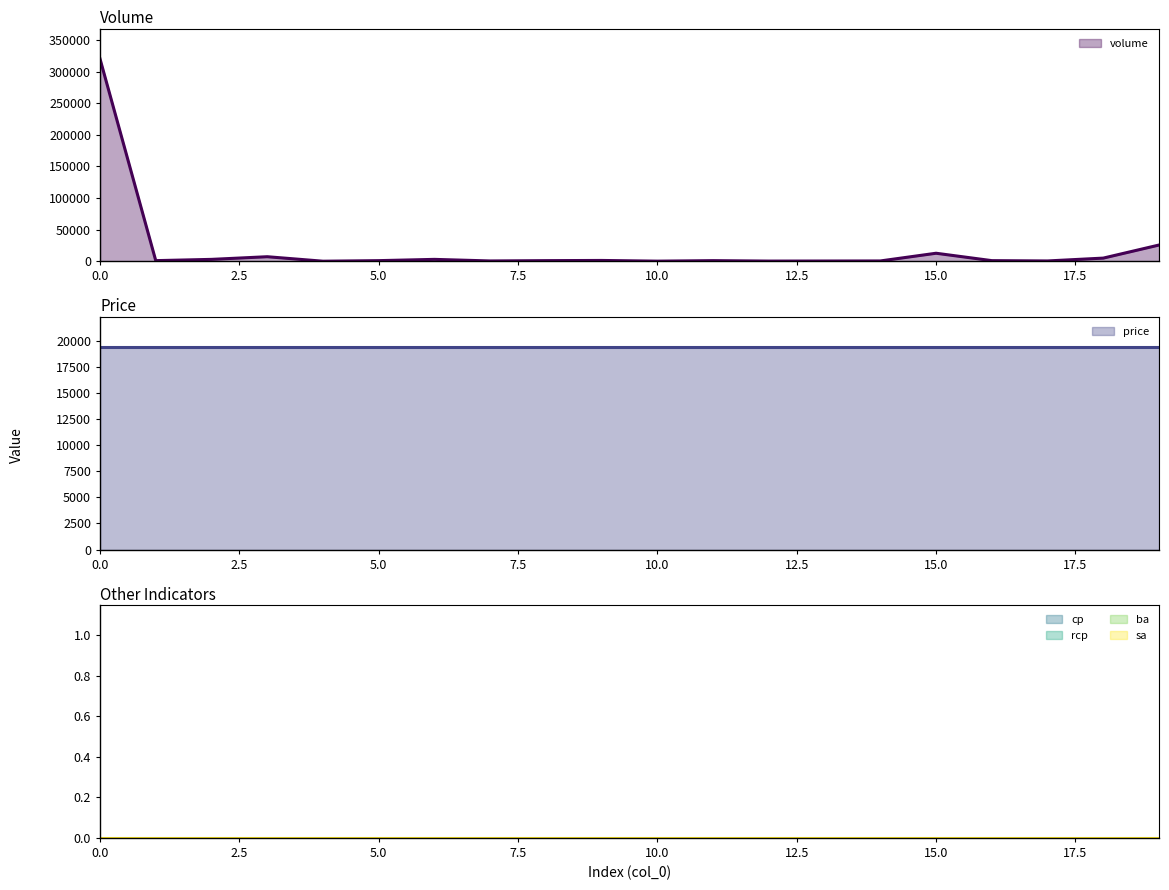

Reading left to right, transcribe all the data shown in this chart.

volume: 0=320200	1=1000	2=3000	3=7200	4=100	5=1000	6=3000	7=500	8=1000	9=1300	10=200	11=1000	12=300	13=400	14=500	15=12700	16=1000	17=500	18=5000	19=25700
price: 0=19400	1=19400	2=19400	3=19400	4=19400	5=19400	6=19400	7=19400	8=19400	9=19400	10=19400	11=19400	12=19400	13=19400	14=19400	15=19400	16=19400	17=19400	18=19400	19=19400
cp: 0=0	1=0	2=0	3=0	4=0	5=0	6=0	7=0	8=0	9=0	10=0	11=0	12=0	13=0	14=0	15=0	16=0	17=0	18=0	19=0
rcp: 0=0	1=0	2=0	3=0	4=0	5=0	6=0	7=0	8=0	9=0	10=0	11=0	12=0	13=0	14=0	15=0	16=0	17=0	18=0	19=0
ba: 0=0	1=0	2=0	3=0	4=0	5=0	6=0	7=0	8=0	9=0	10=0	11=0	12=0	13=0	14=0	15=0	16=0	17=0	18=0	19=0
sa: 0=0	1=0	2=0	3=0	4=0	5=0	6=0	7=0	8=0	9=0	10=0	11=0	12=0	13=0	14=0	15=0	16=0	17=0	18=0	19=0